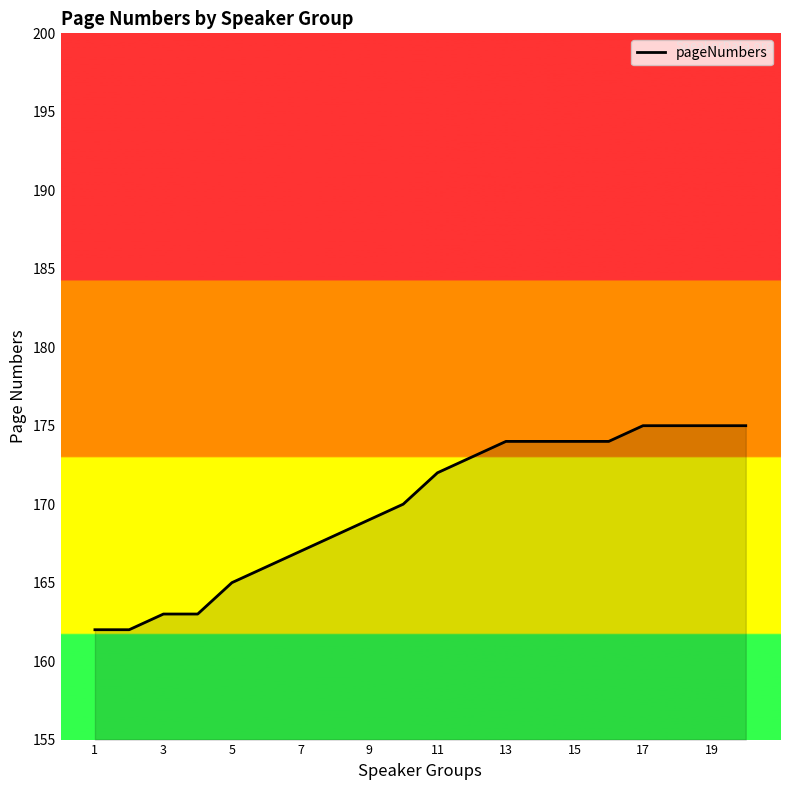

What is the minimum value shown in the chart?

162